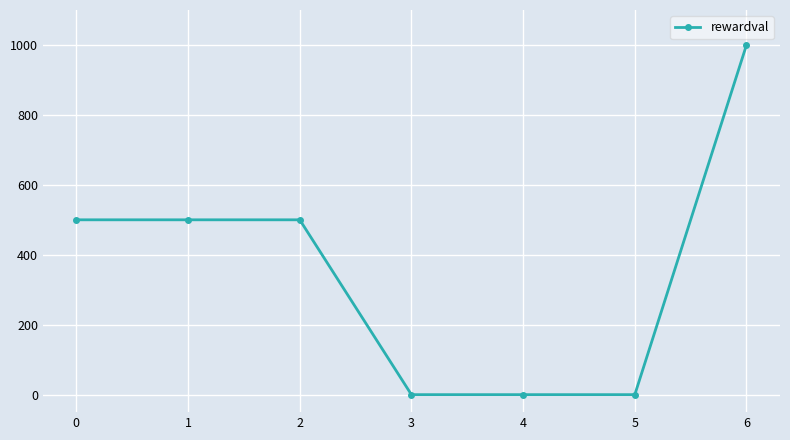

Does the chart have visible grid lines?

Yes